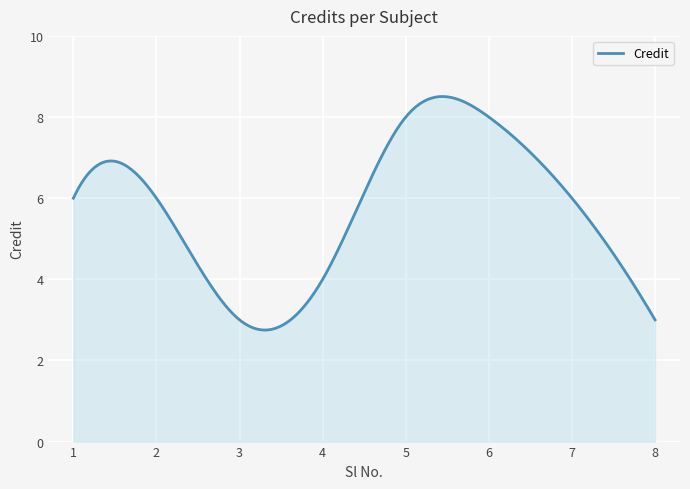

What is the sum of all values?

1719.6